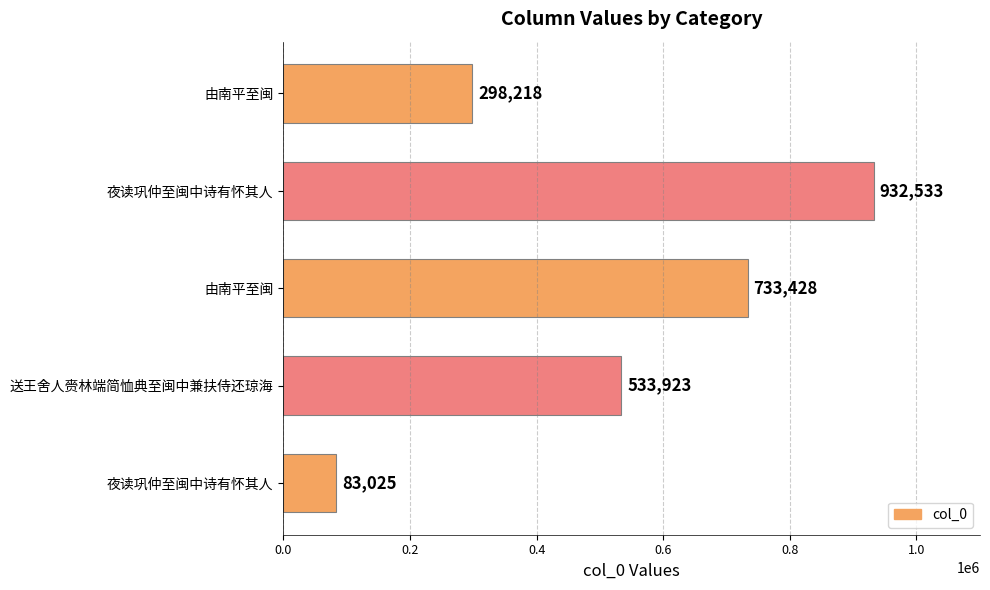

Count the values in the range 298218 to 733428.

3